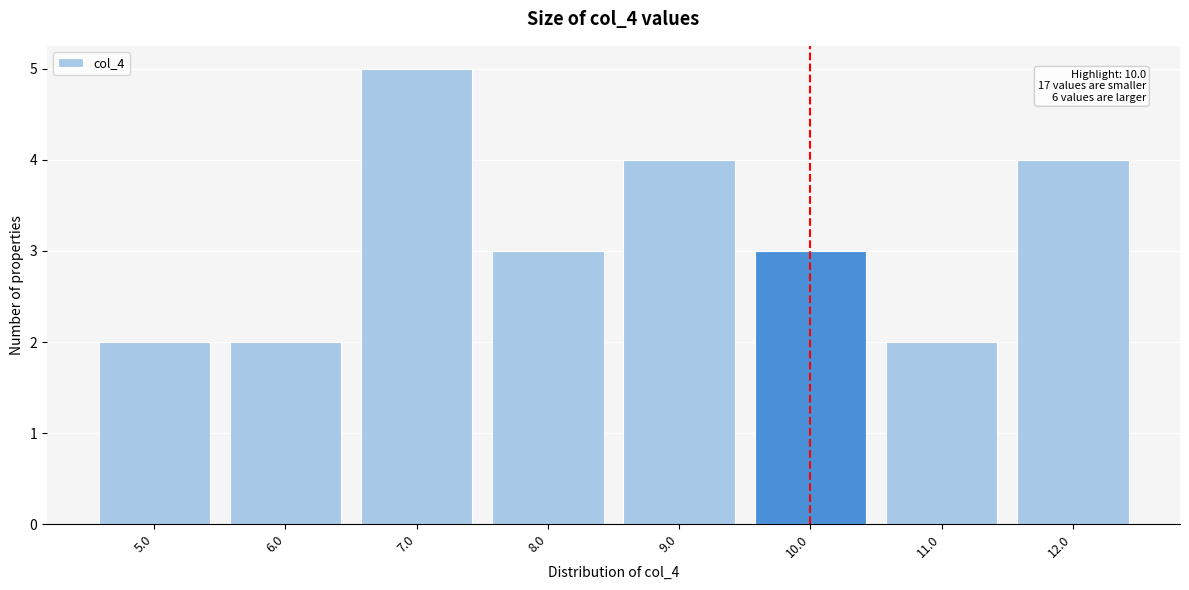

Over which range of the x-axis is the bar tallest?

6.5 to 7.5